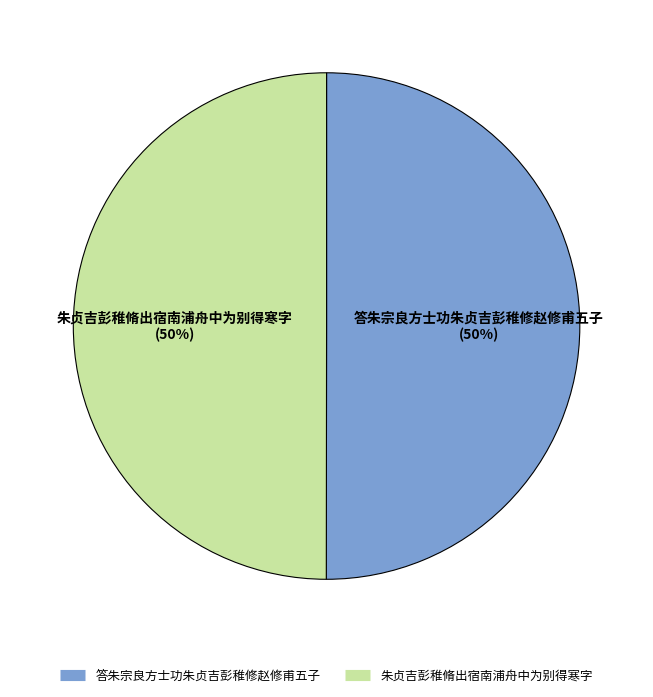

What percentage is the 答朱宗良方士功朱贞吉彭稚修赵修甫五子 slice, to the nearest percent?

50%